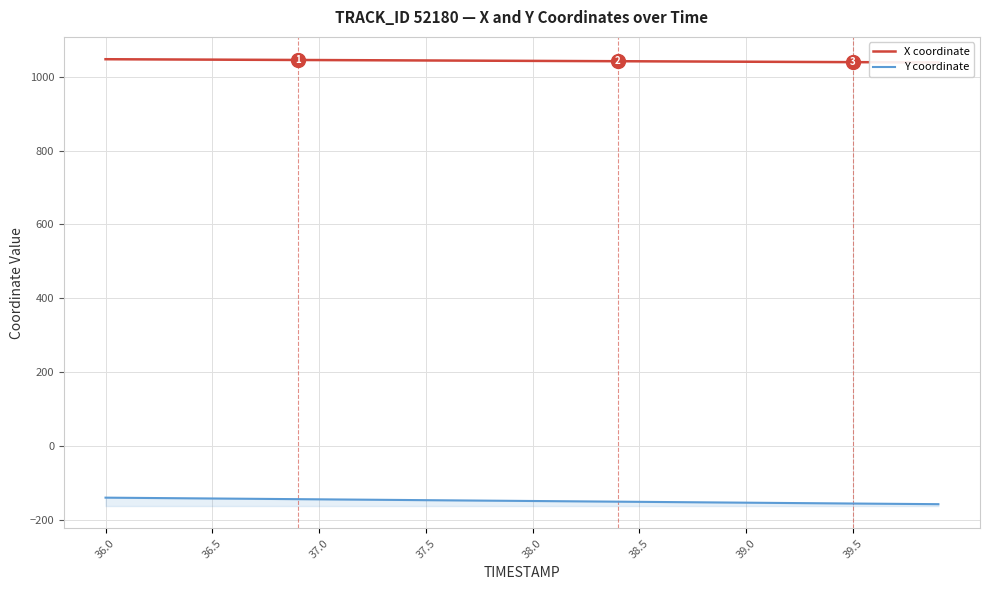

True or false: Y coordinate and X coordinate intersect in this chart.

False